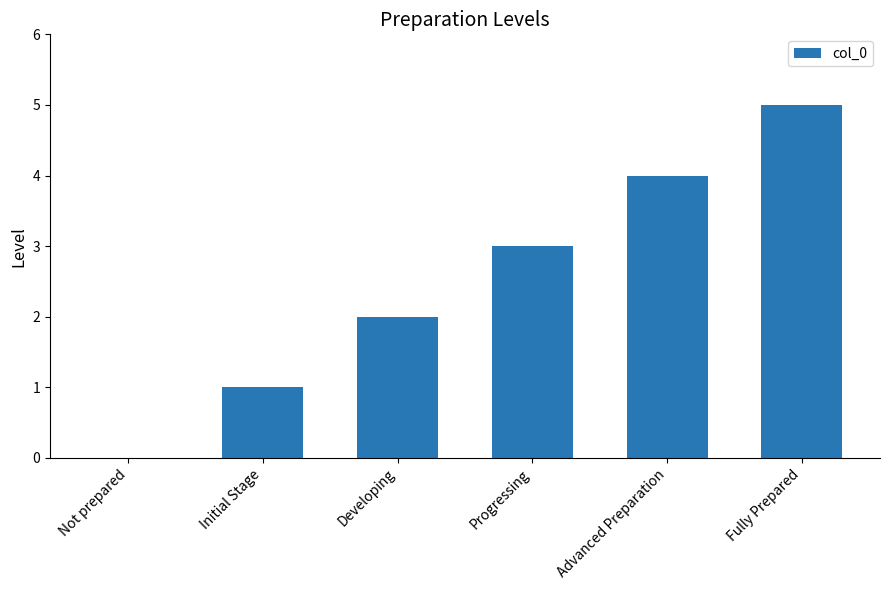

Between Advanced Preparation and Progressing, which is larger?

Advanced Preparation